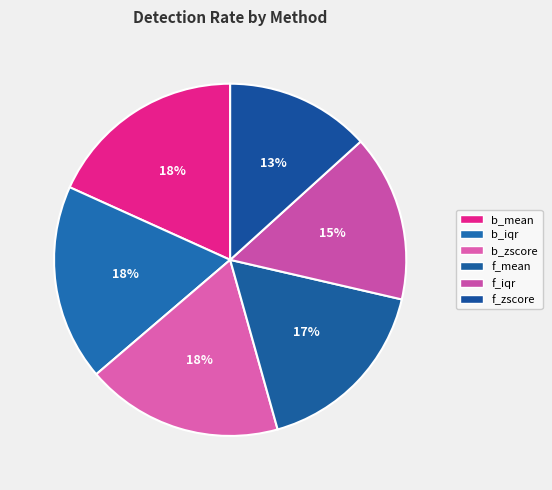

How many slices are in this pie chart?

6